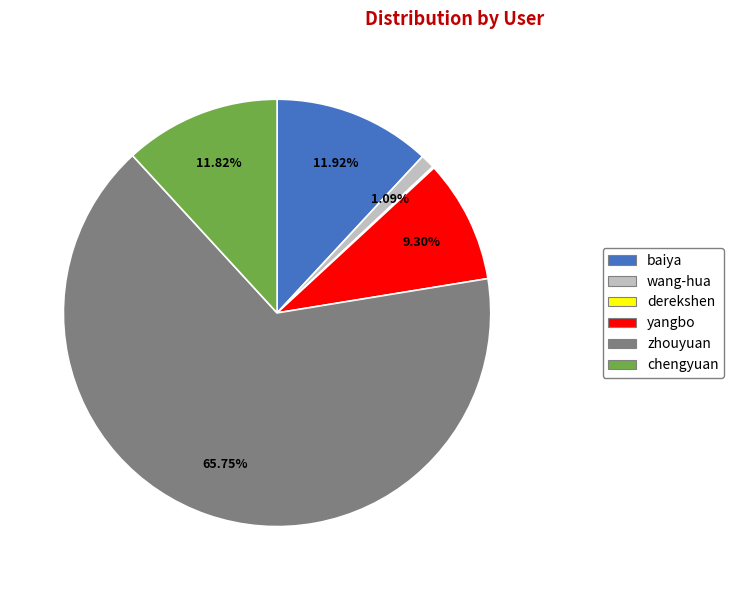

Is there a majority slice in this chart?

Yes